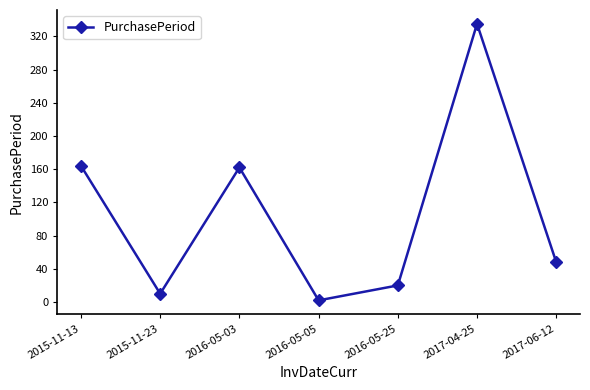

True or false: there are more than 1 points higher than both neighbors.

True